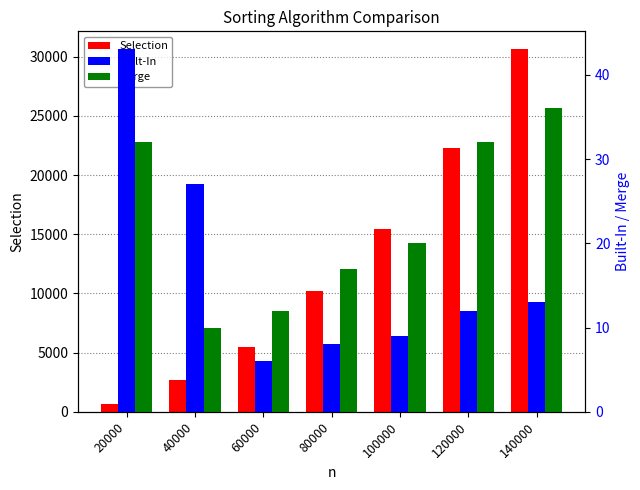

How many bars are there in total?

21